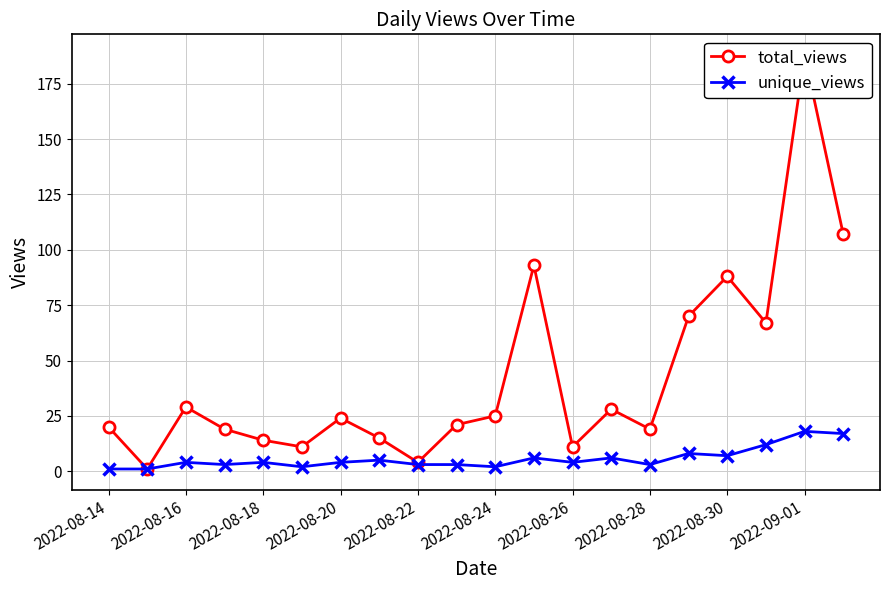

What is the lowest value of the unique_views series?

1